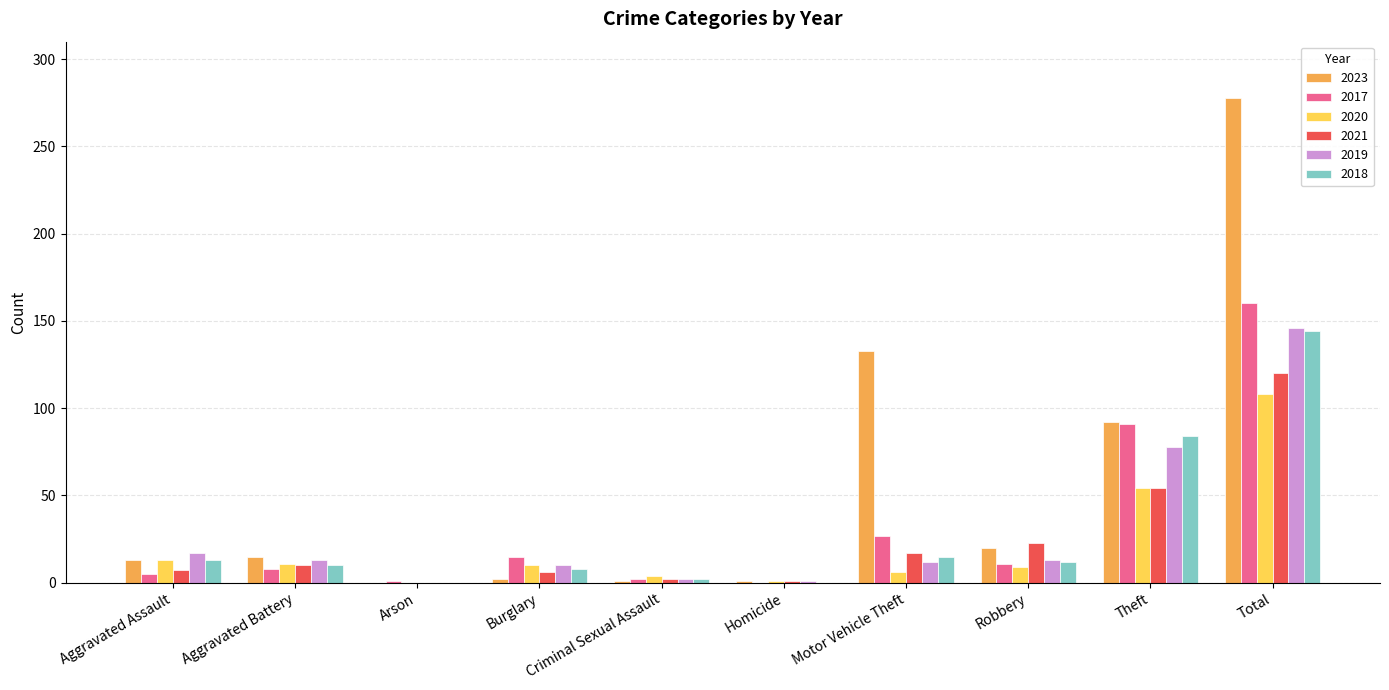

Is it true that 2021 equals 17 at Motor Vehicle Theft?

True